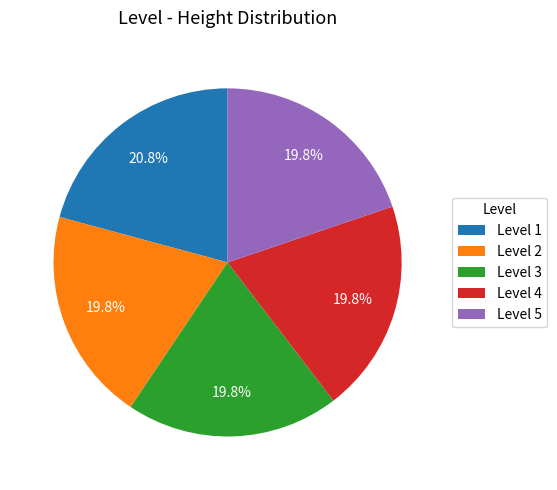

How much of the chart is everything except Level 3?

80.2%